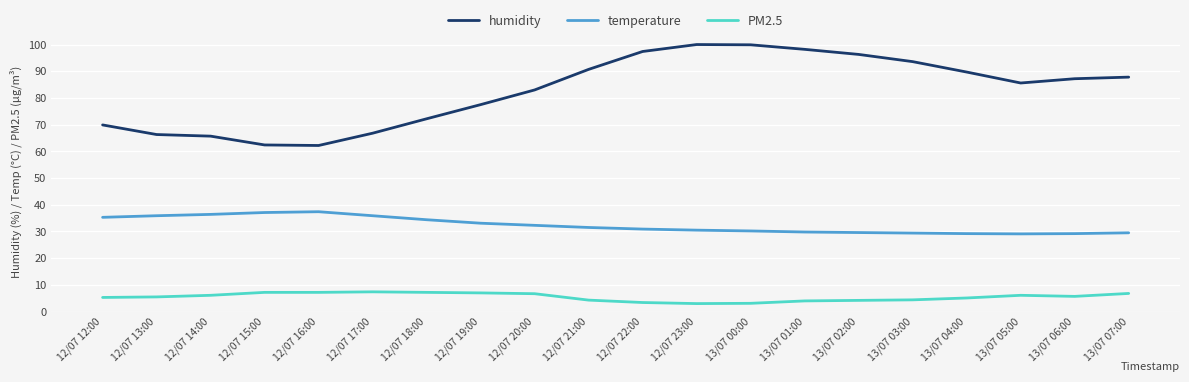

How many lines are shown in the chart?

3